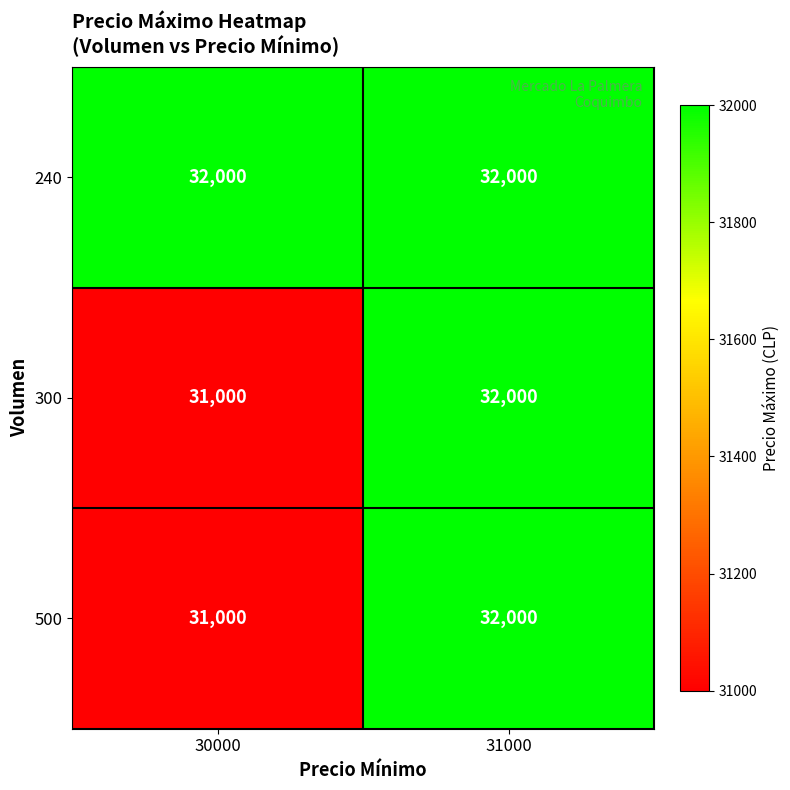

What value does the 300 series have at 31000?

32000